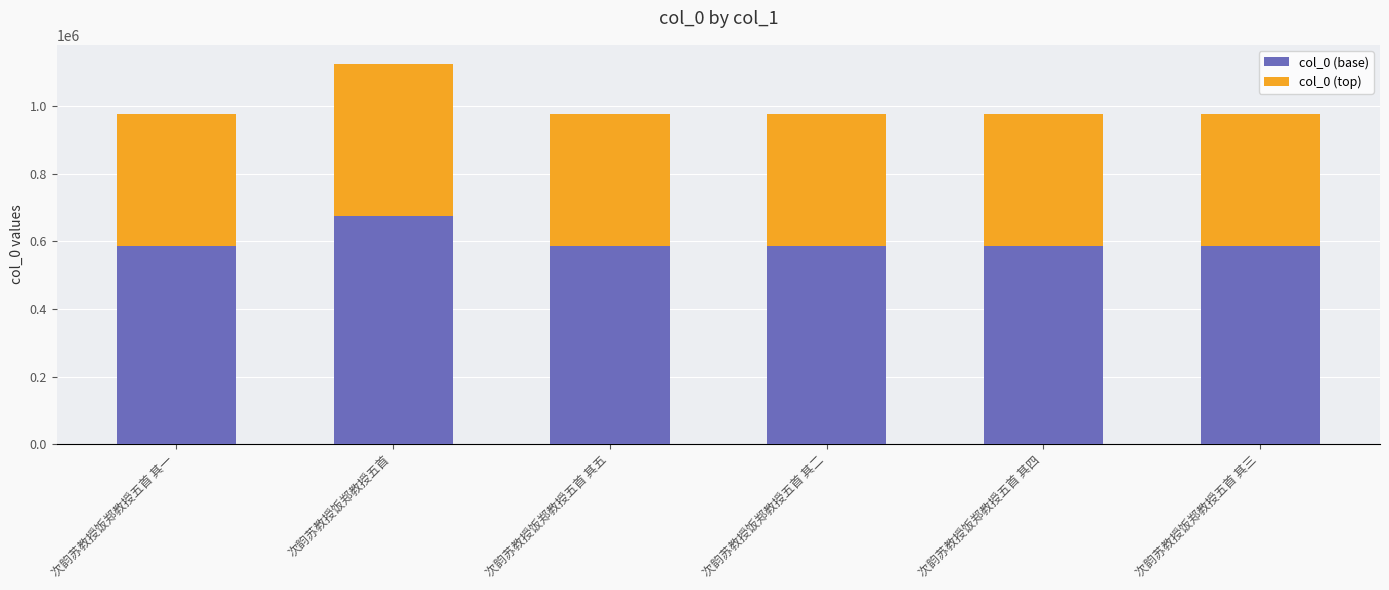

What is the total value across all series at 次韵苏教授饭郑教授五首 其三?

974773.0